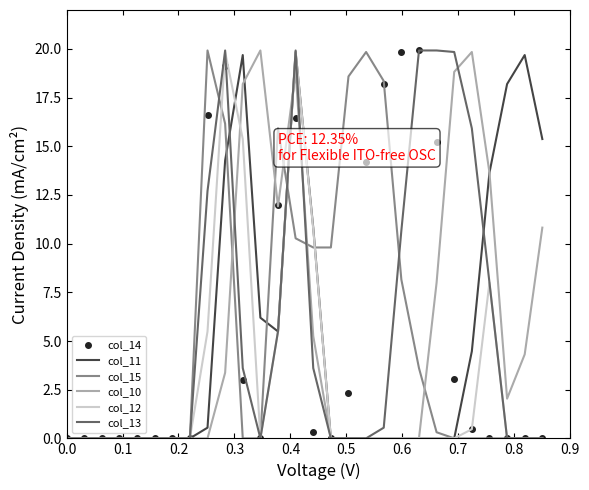

What is the highest value of the col_15 series?

19.9